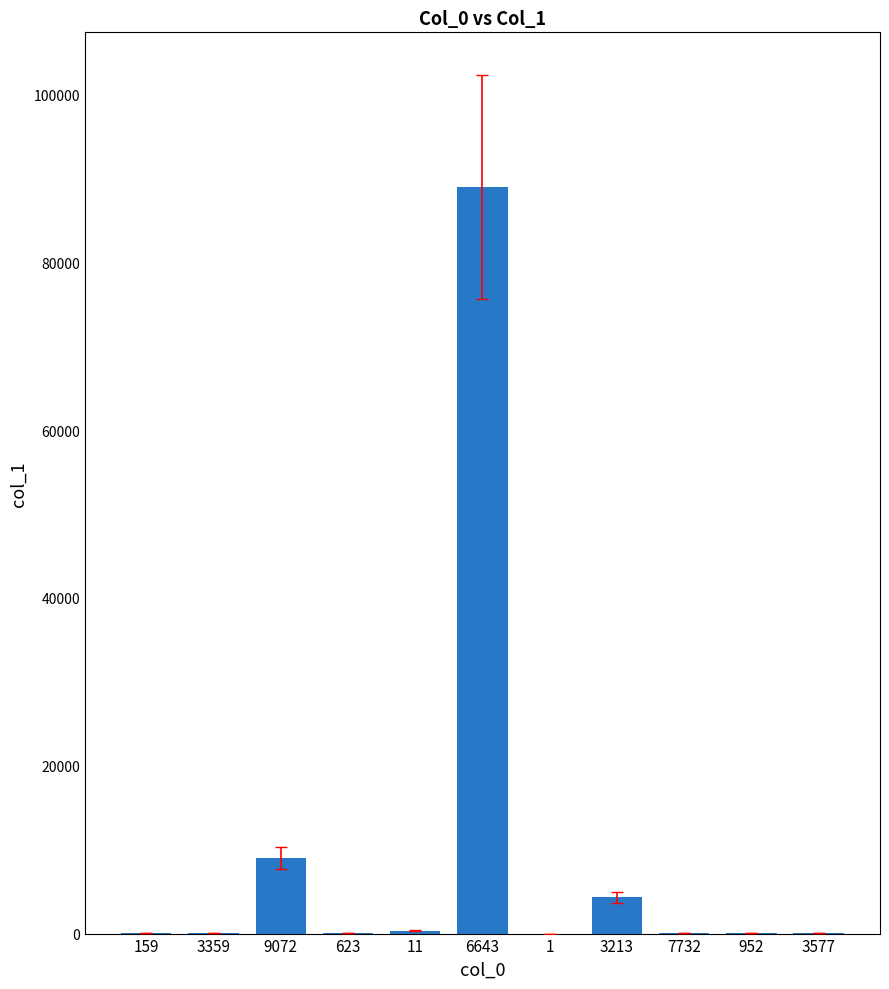

What is the maximum value shown in the chart?

88942